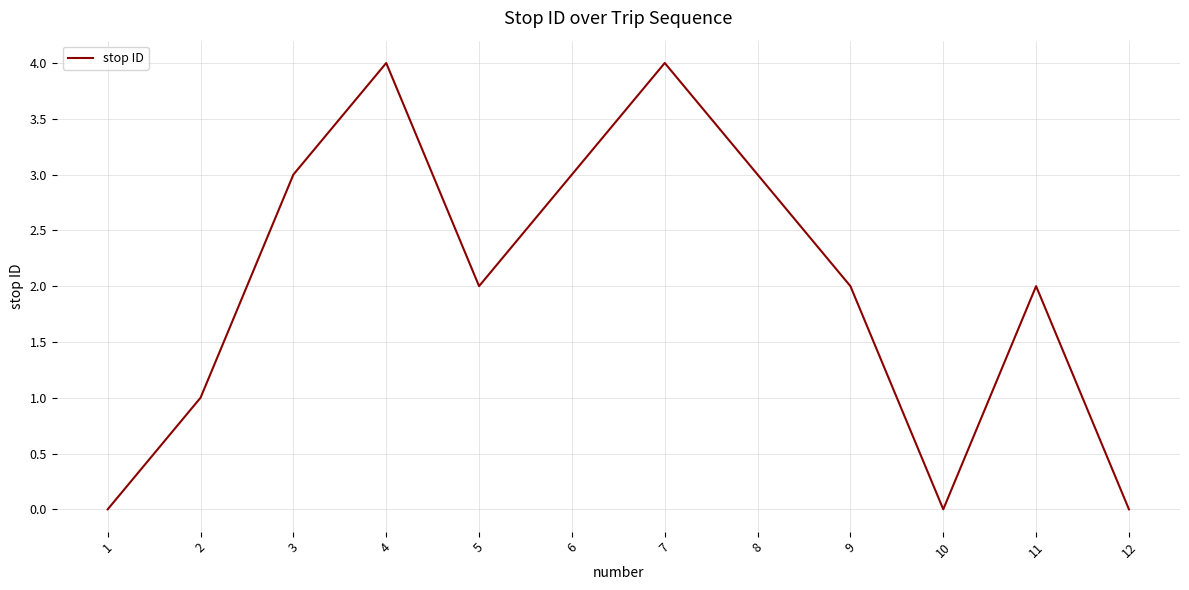

How many values are between 1 and 3?

7